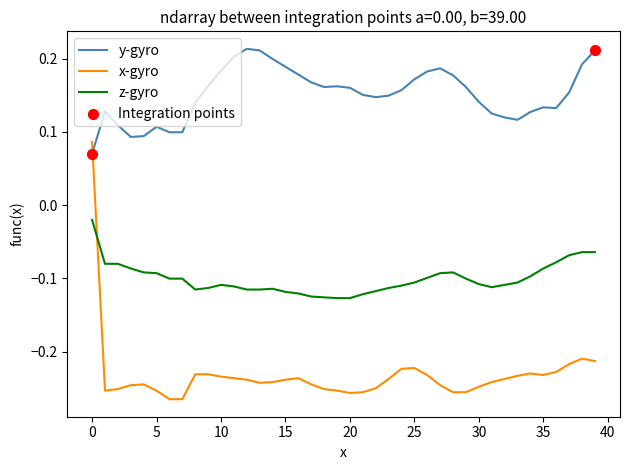

Which series has the largest total across all categories?

y-gyro